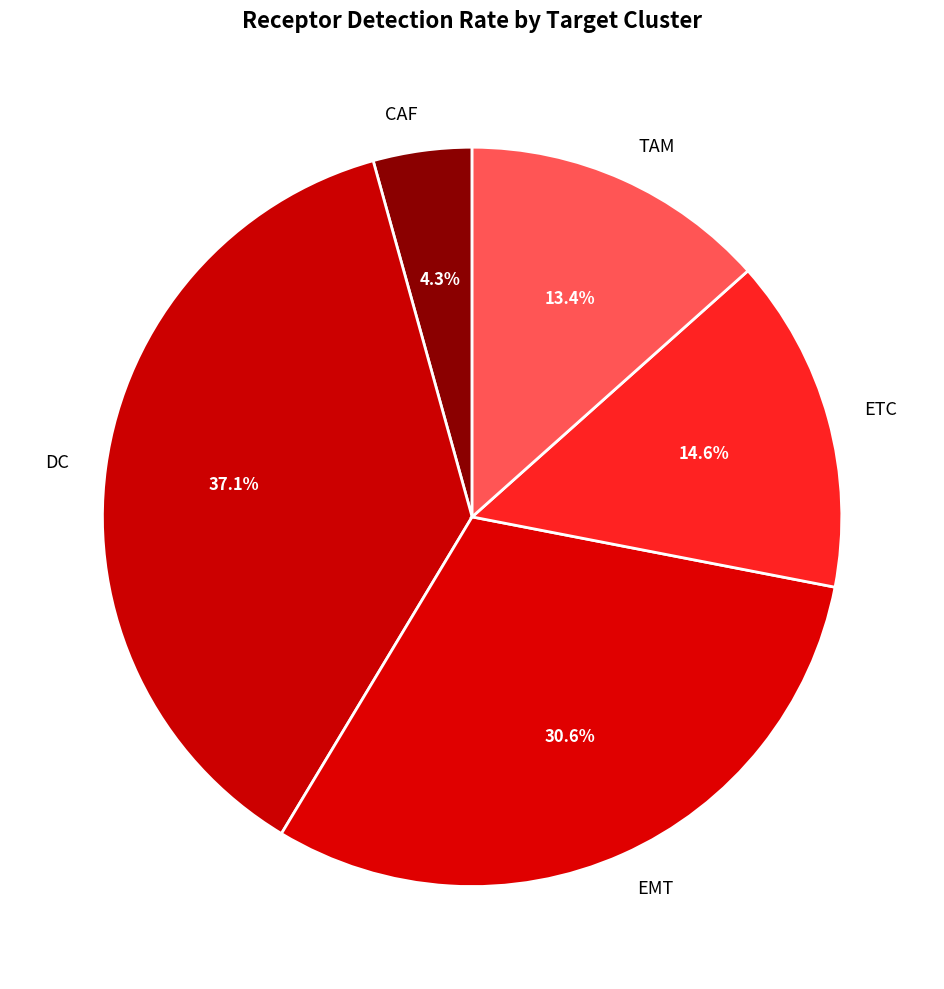

Combined, what portion of the pie is EMT and TAM?

44.0%